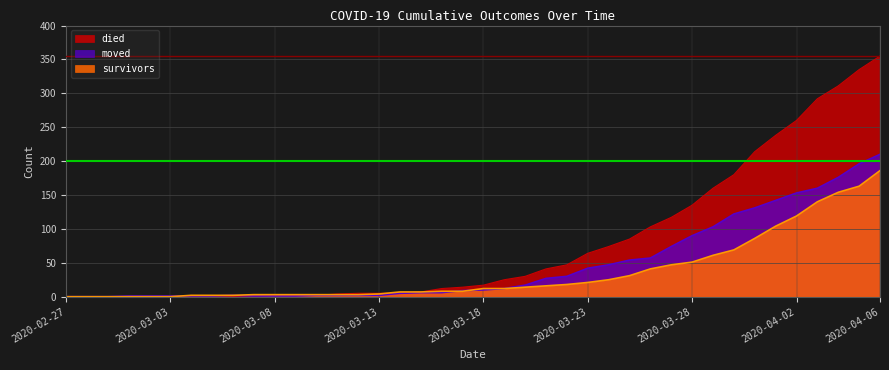

The moved series shows 1 at 2020-03-02. True or false?

True